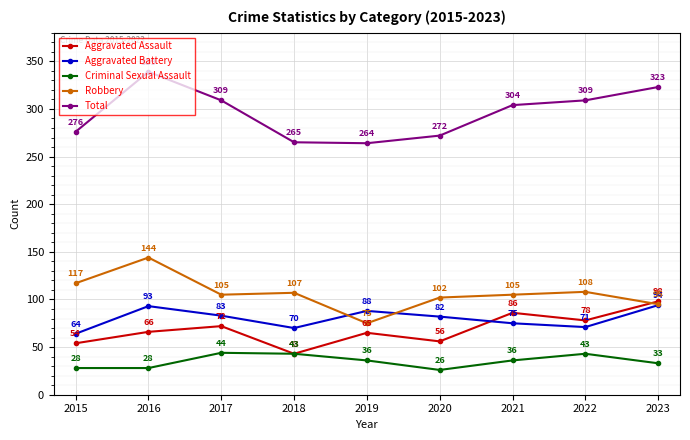

True or false: Aggravated Battery and Criminal Sexual Assault intersect in this chart.

False